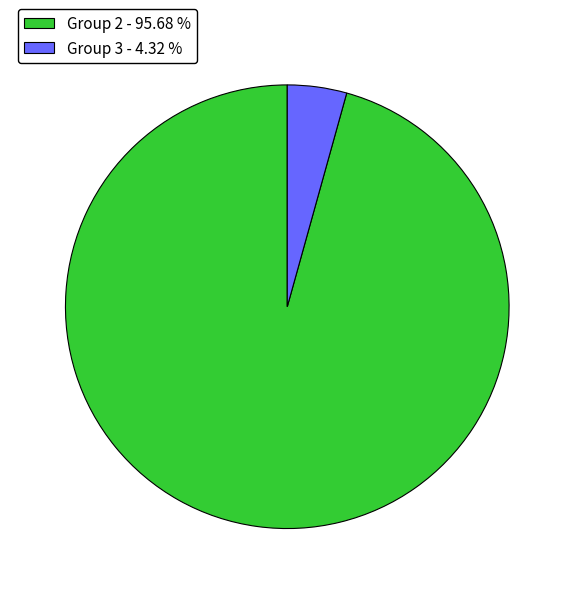

Which category accounts for the majority?

Group 2 - 95.68 %